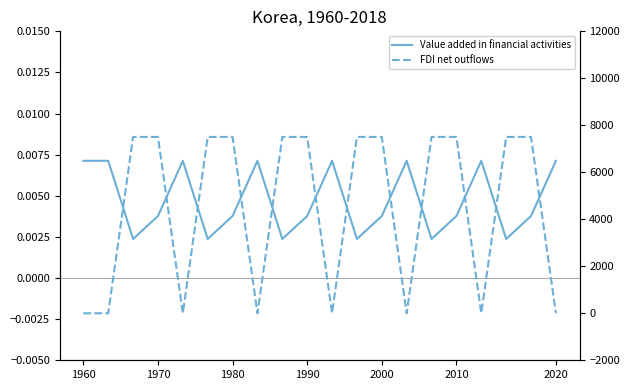

How many categories are shown in the chart?

20